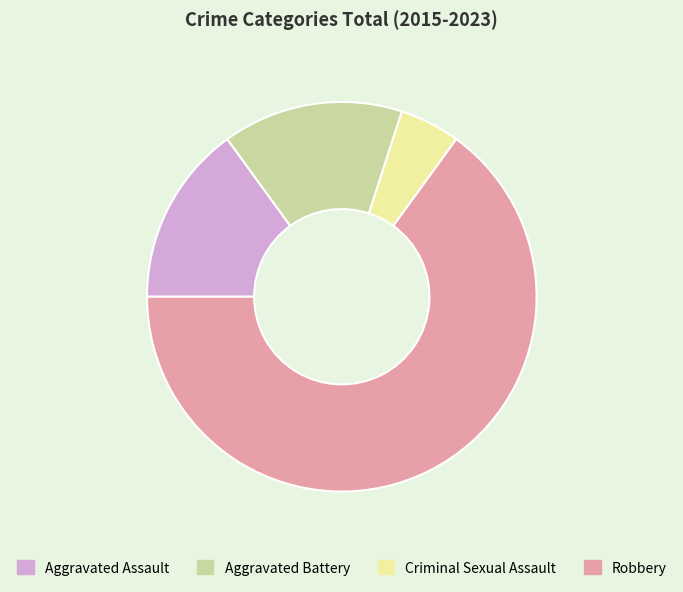

Combined, do Robbery and Aggravated Battery account for over 50%?

Yes